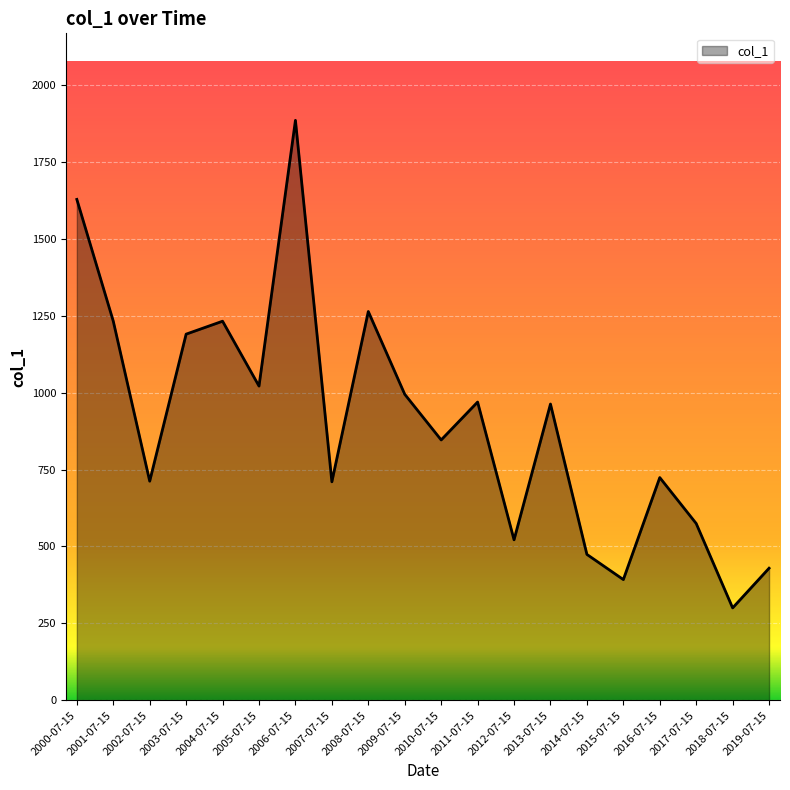

Which label corresponds to the largest value in the chart?

2006-07-15